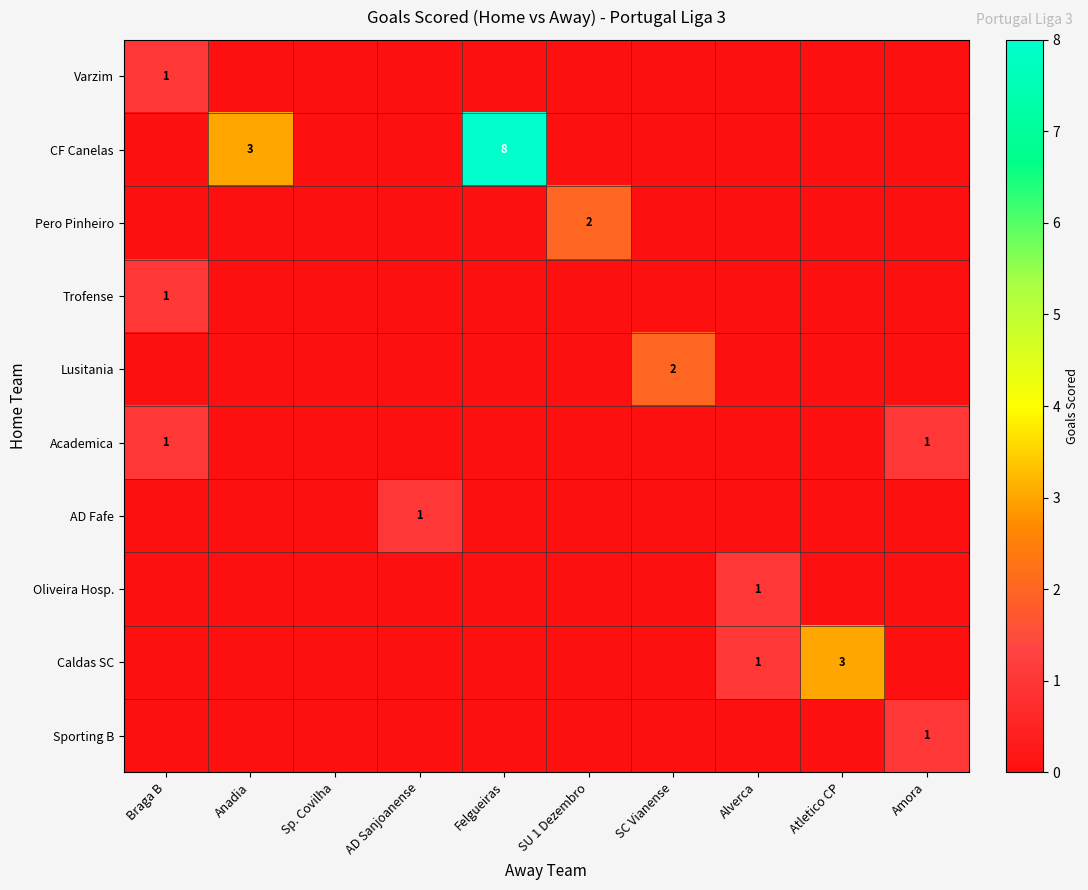

True or false: CF Canelas has a value of 3 at Anadia.

True